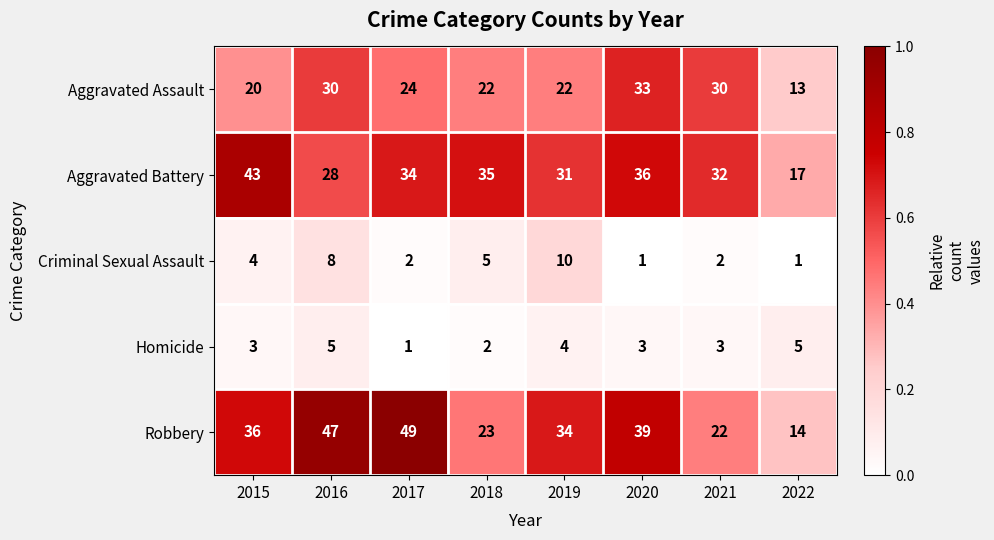

Which series has the largest range (max minus min)?

Robbery